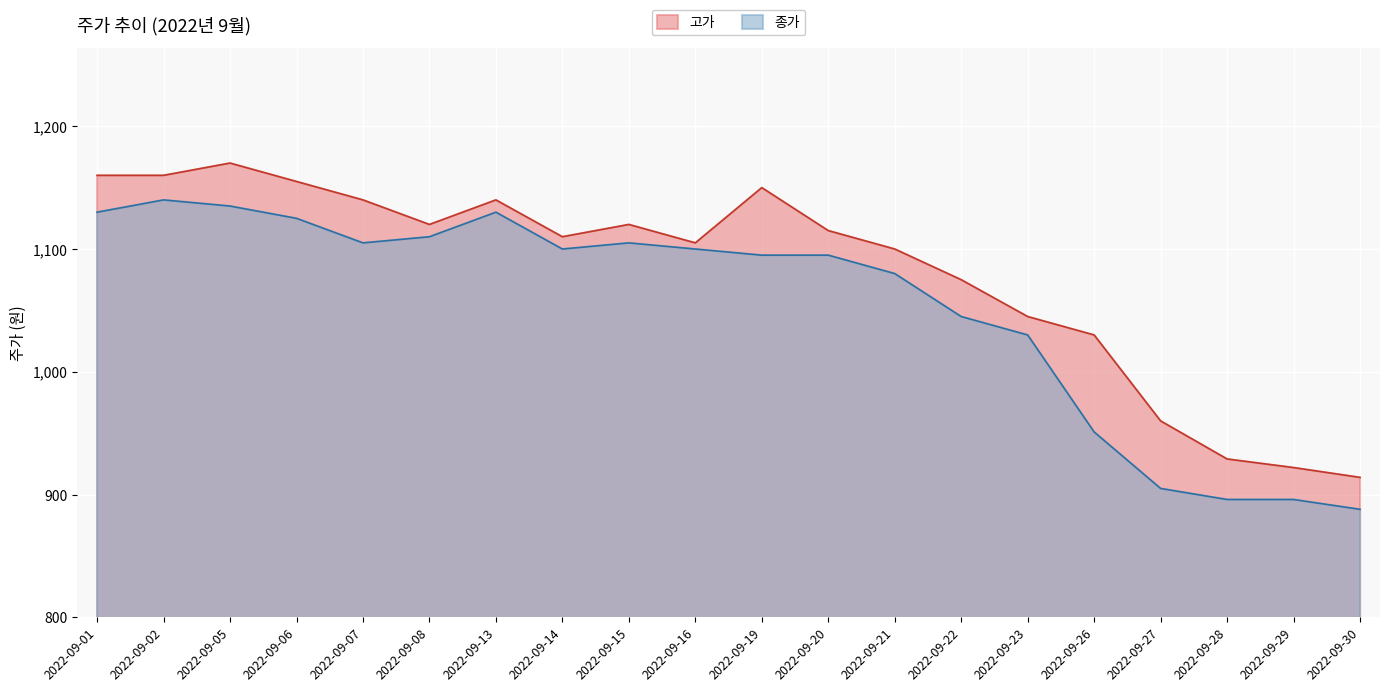

At which category does 고가 reach its first local valley?

2022-09-08